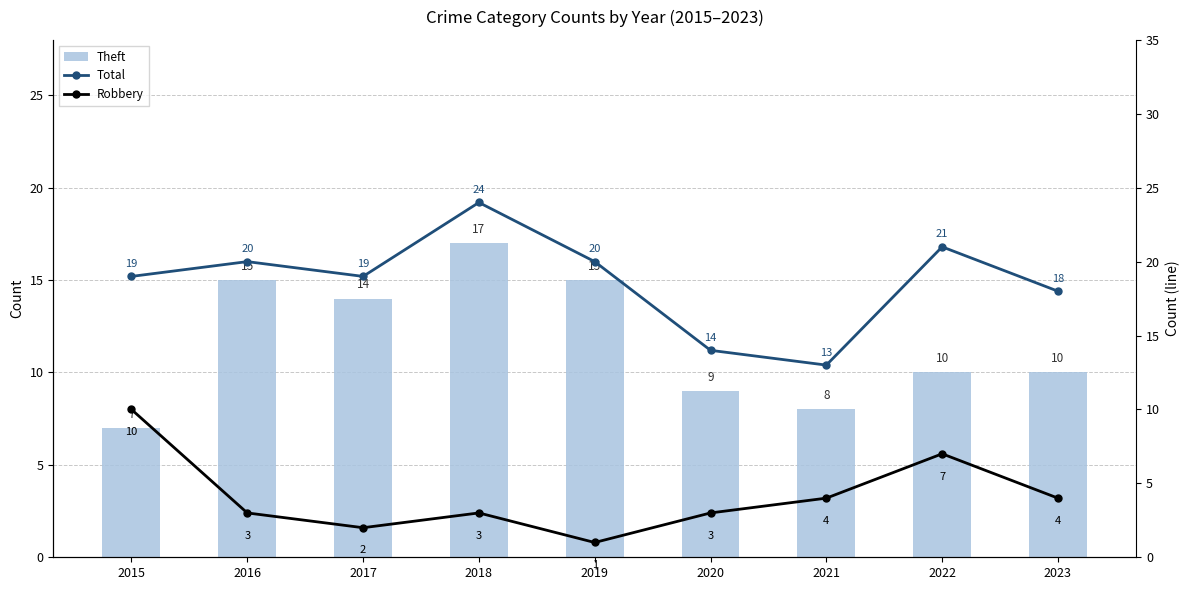

Which has a higher value, 2023 or 2016?

2016